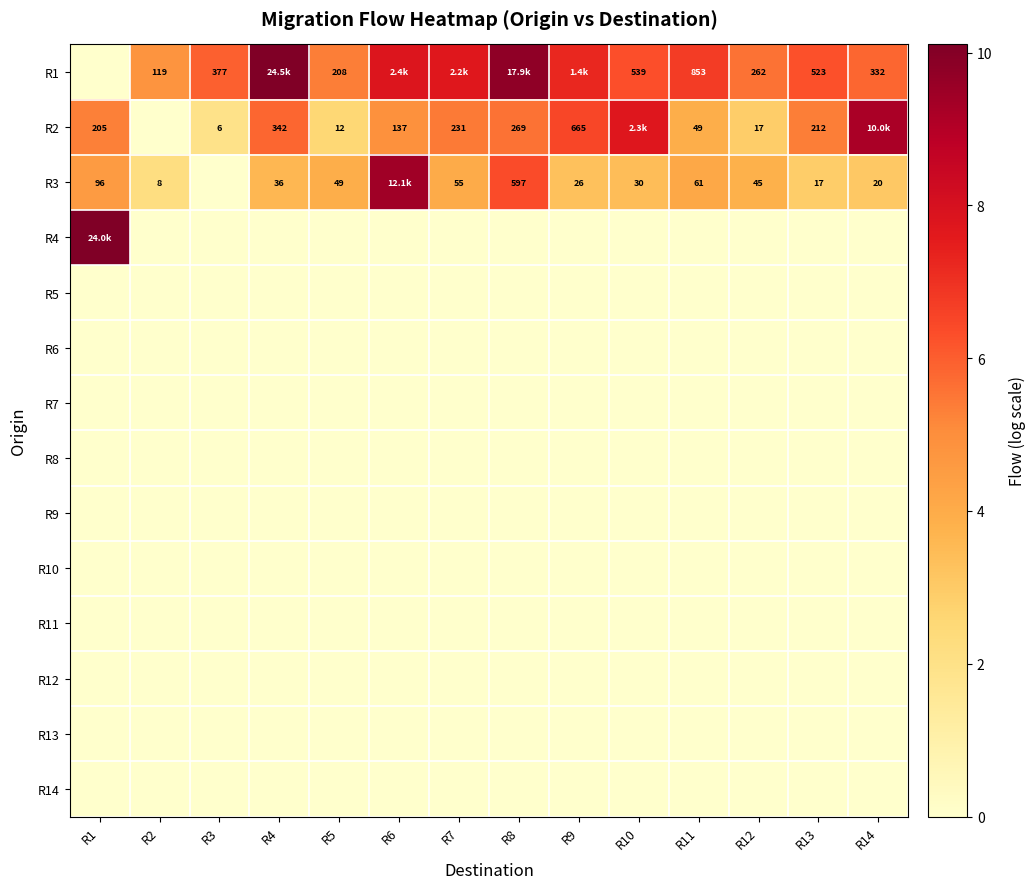

Between R5 and R2, which is larger?

R5